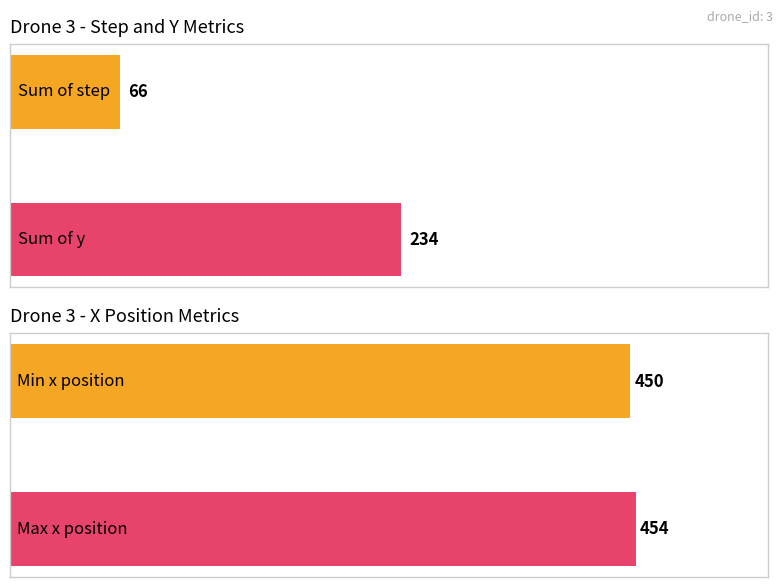

The value of x at 10 is 454. True or false?

True